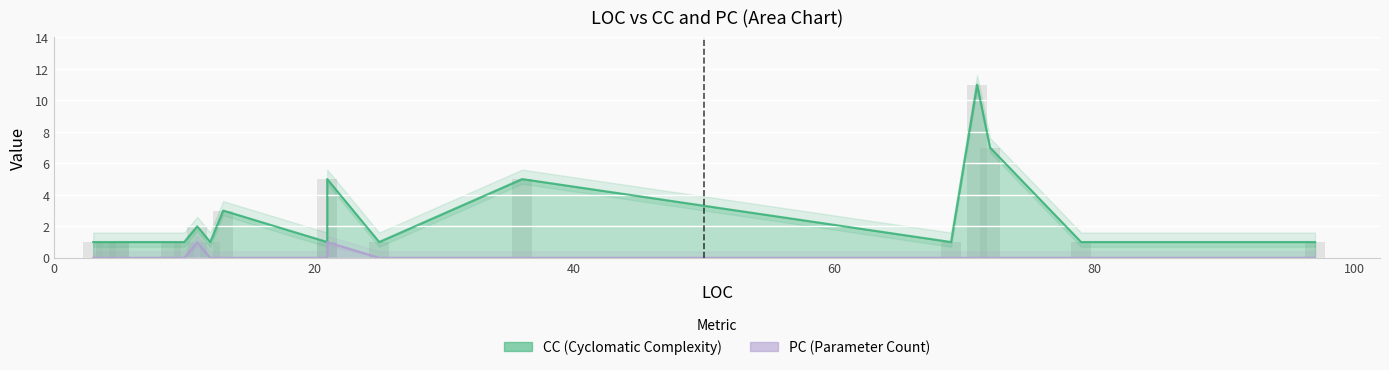

How many bars are there in each group?

2